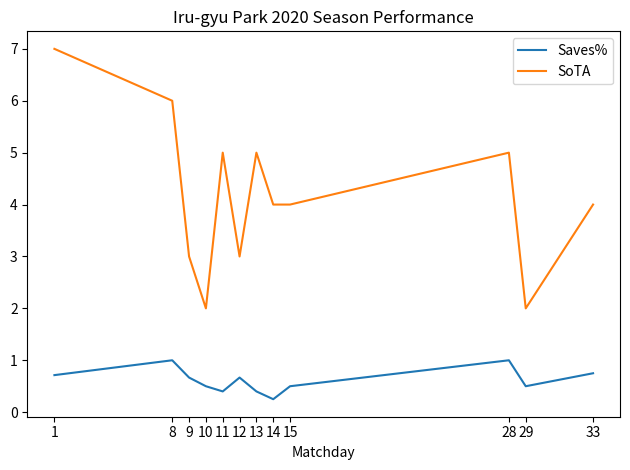

Is the value of Saves% at 8 greater than the value of SoTA at 9?

No